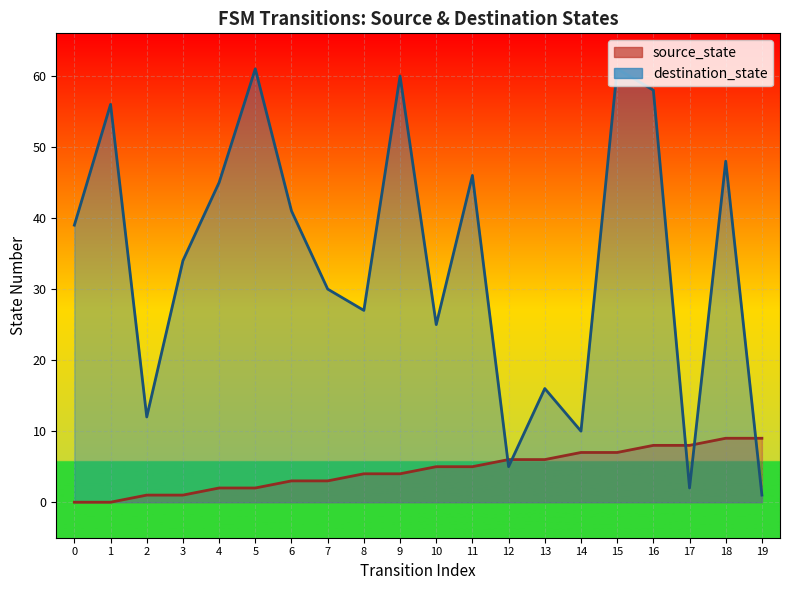

Which series has the widest spread of values?

destination_state